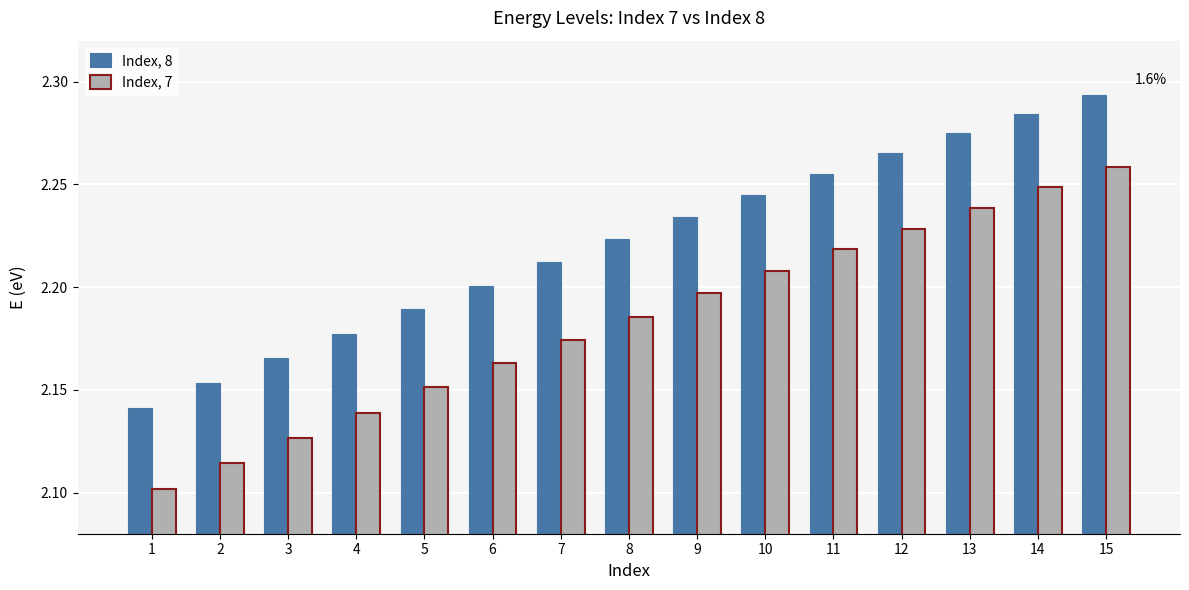

Which category has the lowest value in the Index, 8 series?

1